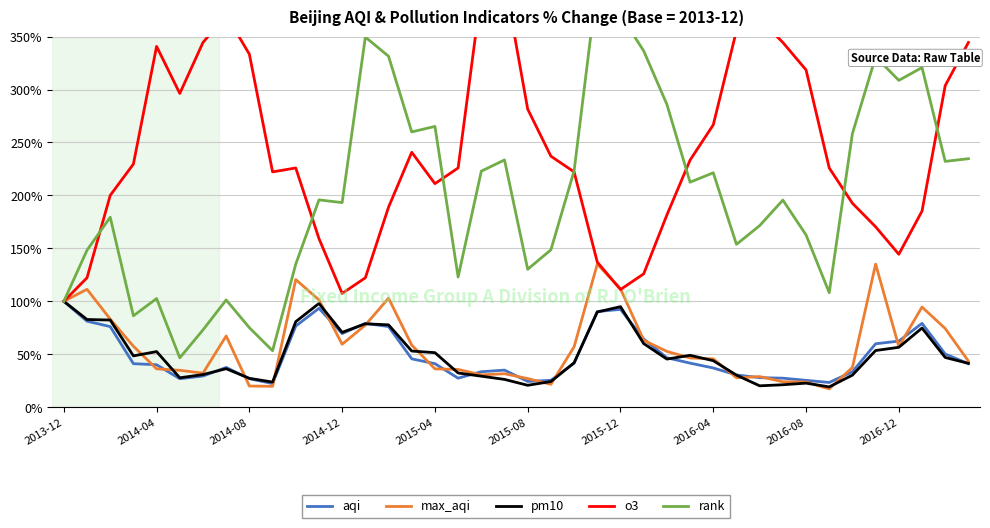

Which has a higher value, 27 or 21?

27